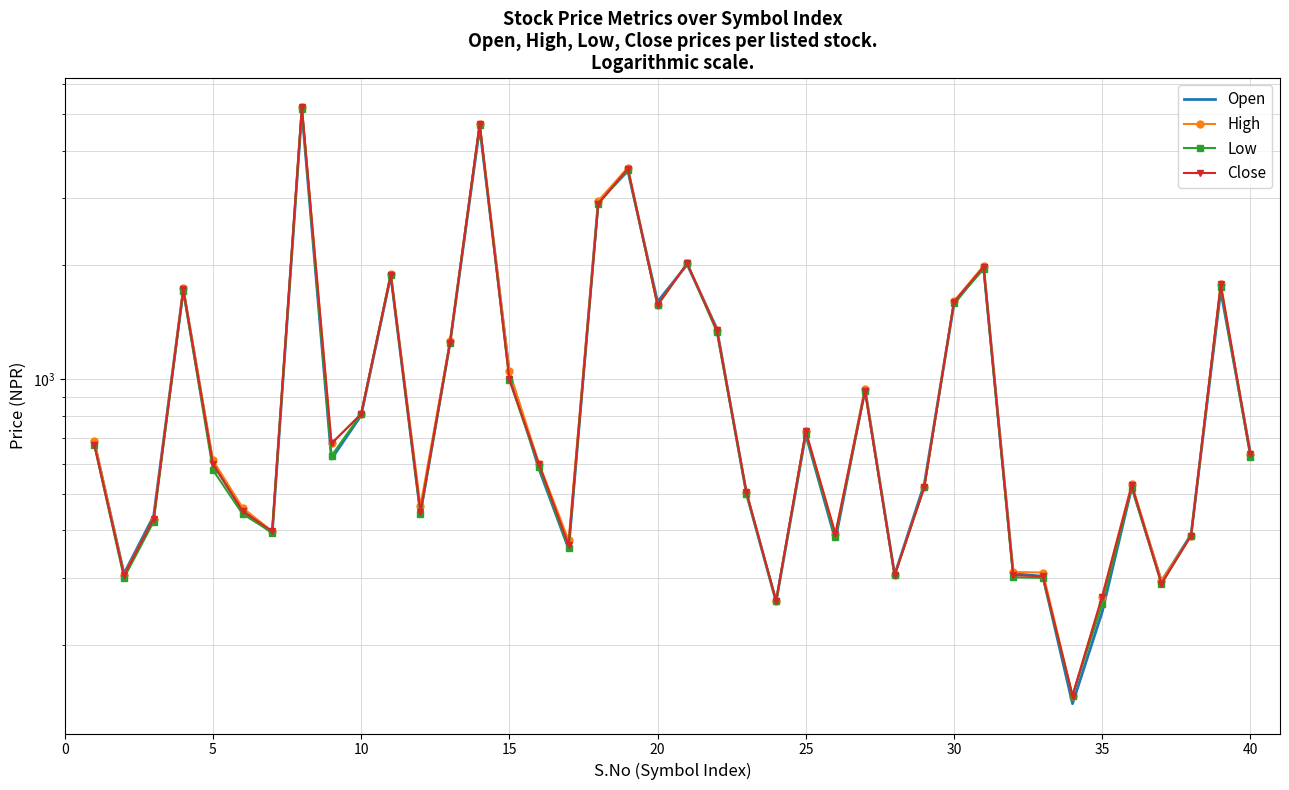

How many lines are shown in the chart?

4